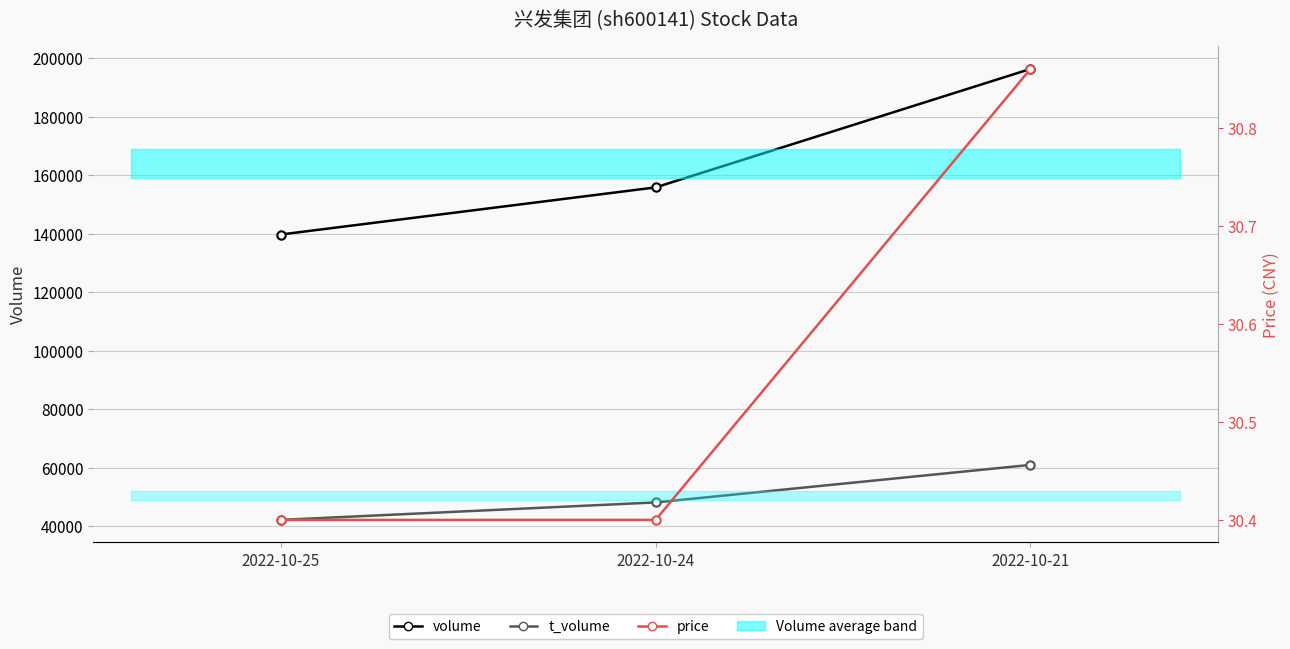

Rank the series at 2022-10-21 from lowest to highest value.

price, t_volume, volume